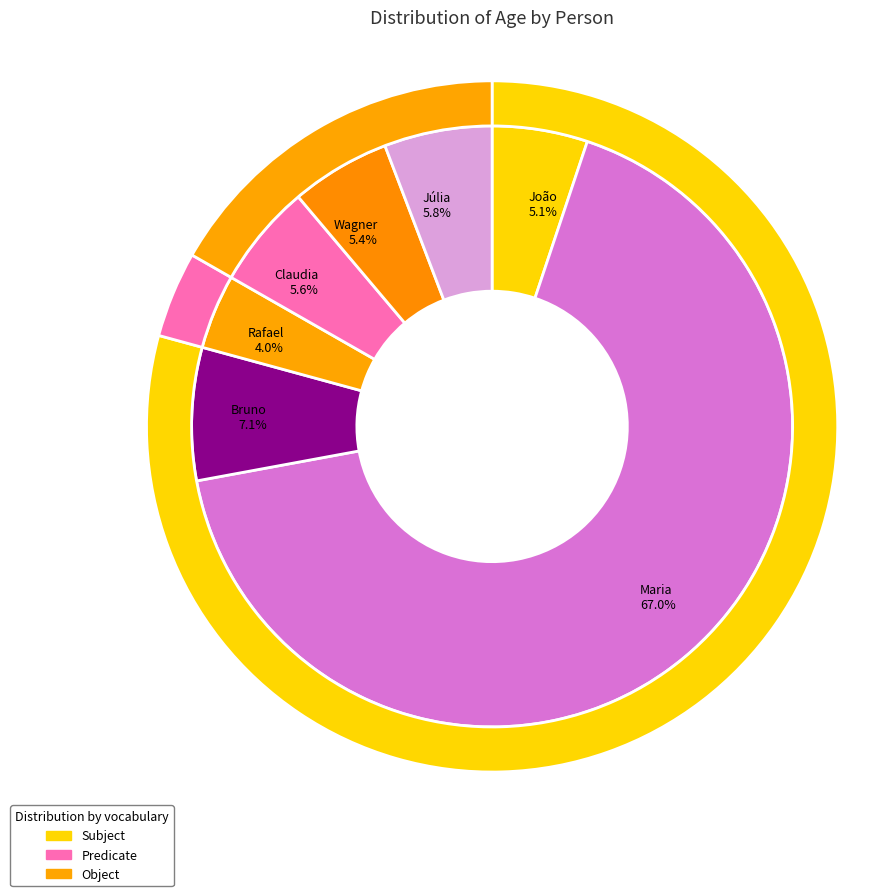

What is the ratio of the value at Bruno to the value at Claudia?

1.3